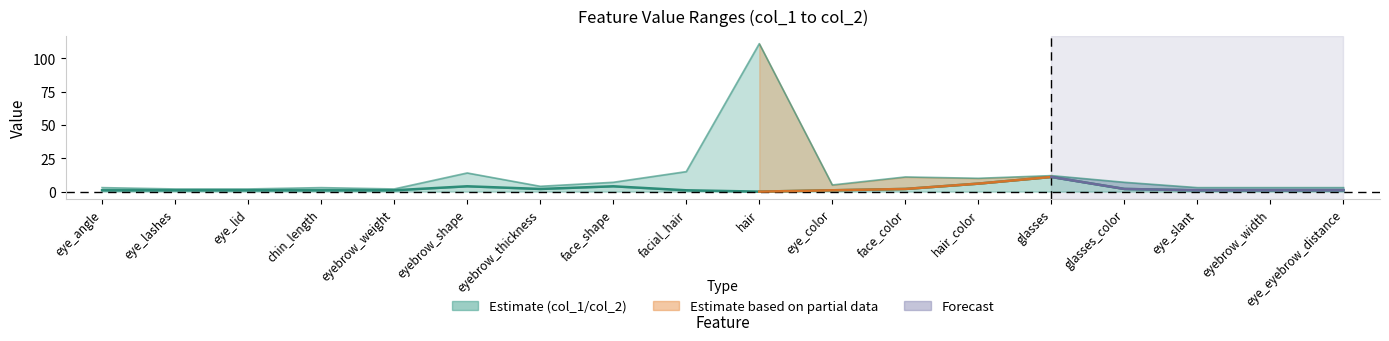

What value does the col_2 series have at glasses?

12